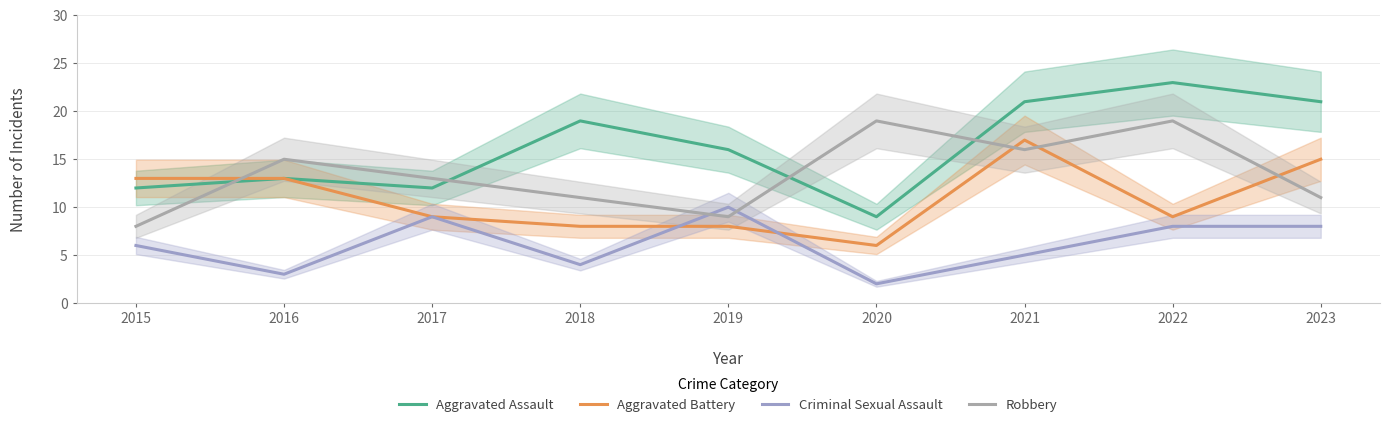

The value of Aggravated Battery at 2018 is 8. True or false?

True